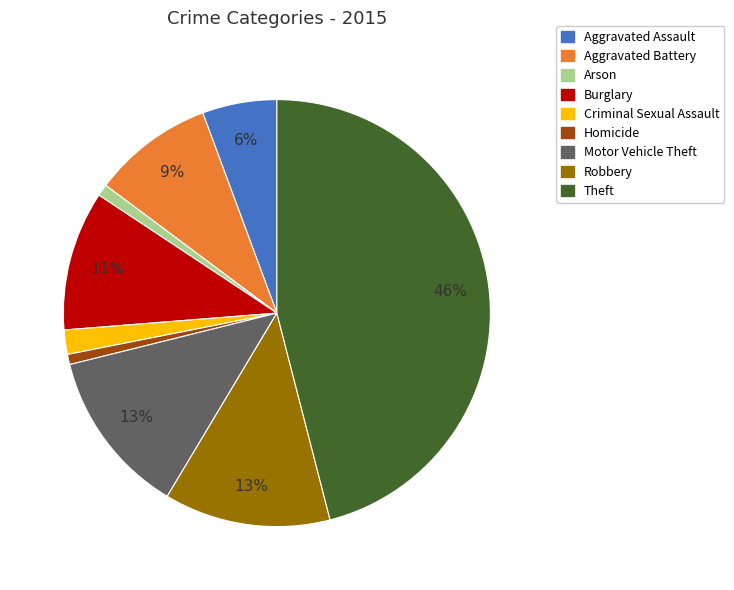

To the nearest percent, what is the average slice percentage?

11%